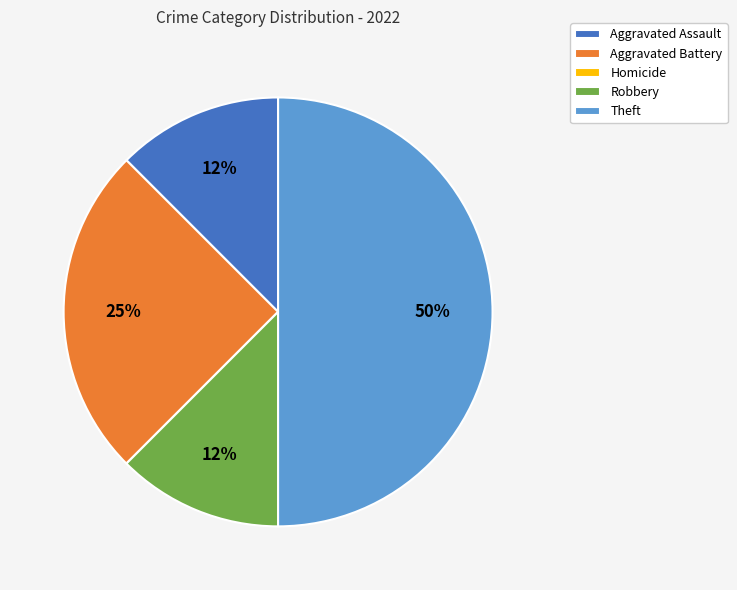

To the nearest percent, what is the average slice percentage?

20%